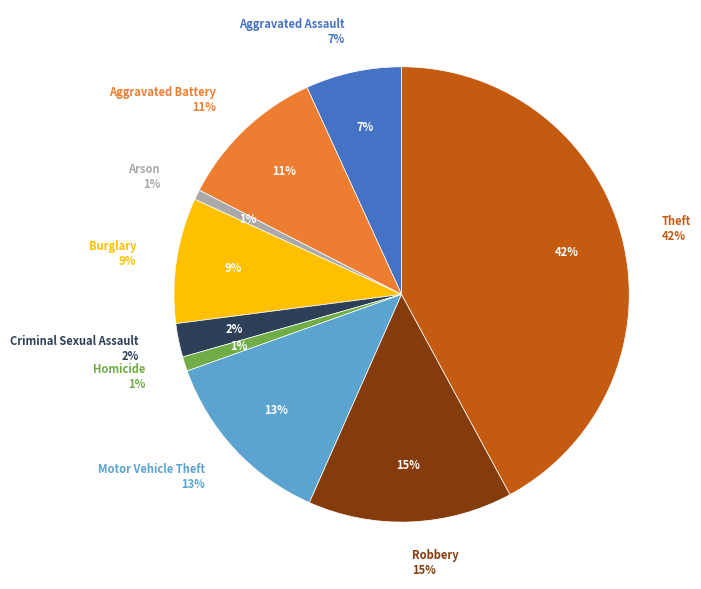

What percentage is the Theft slice, to the nearest percent?

42%